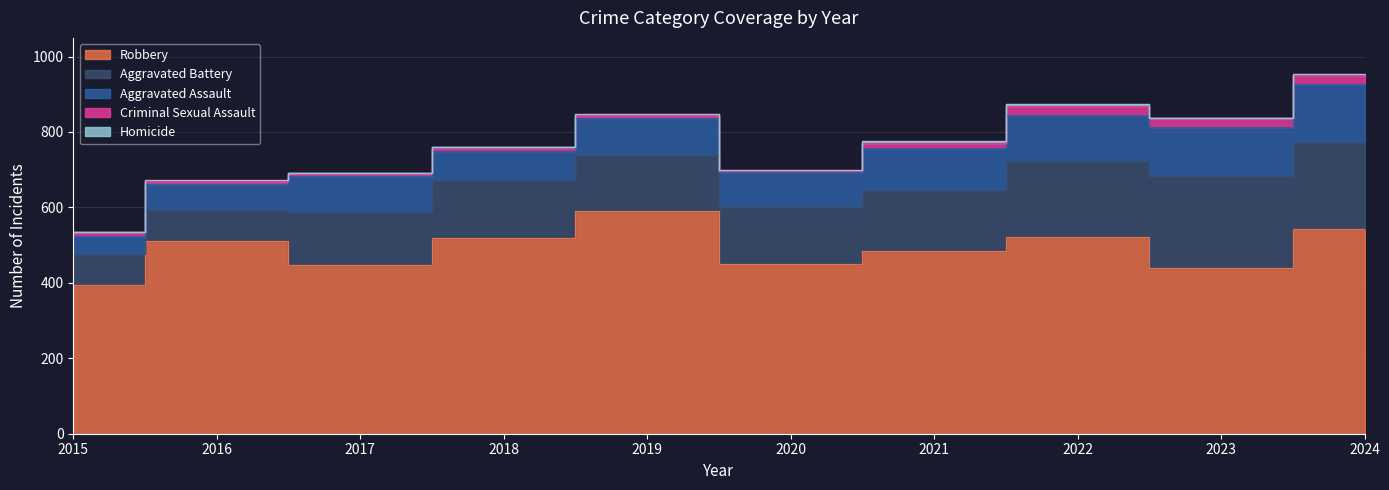

Count the number of data series in this chart.

5